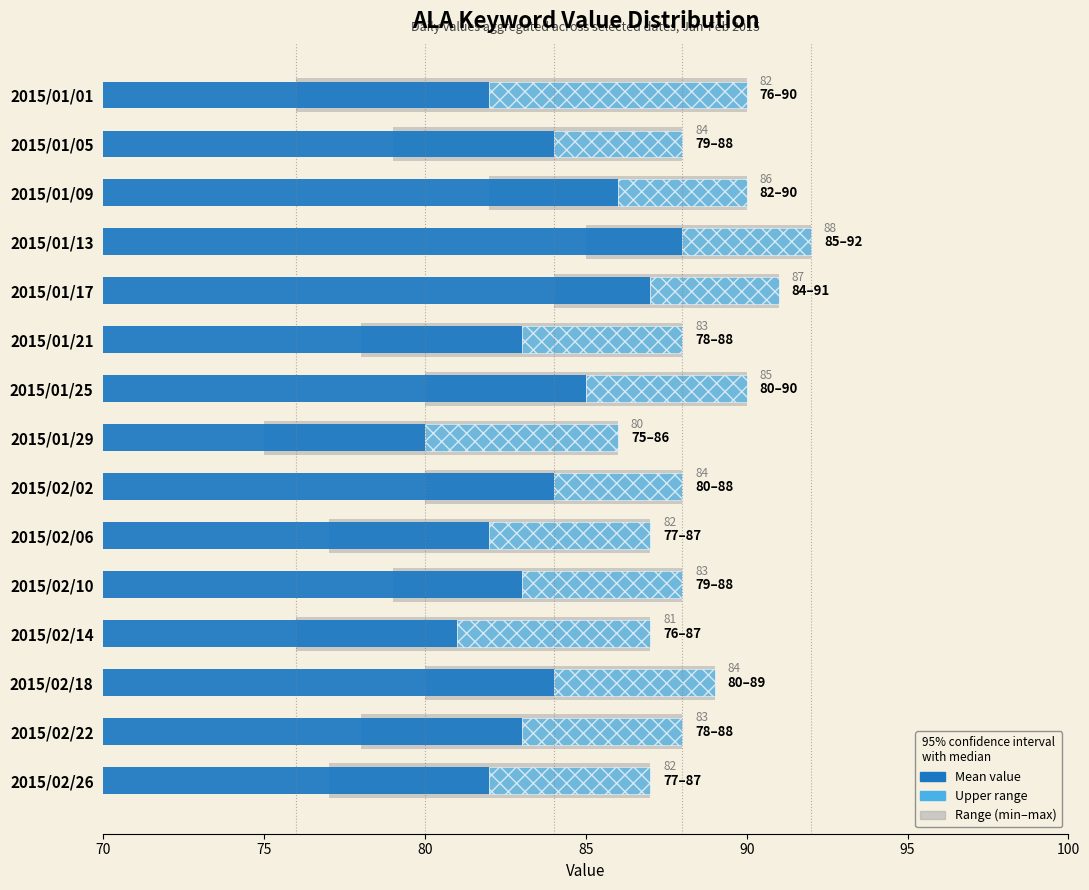

What is the sum of the Upper range values at 2015/02/14 and 2015/02/26?

11